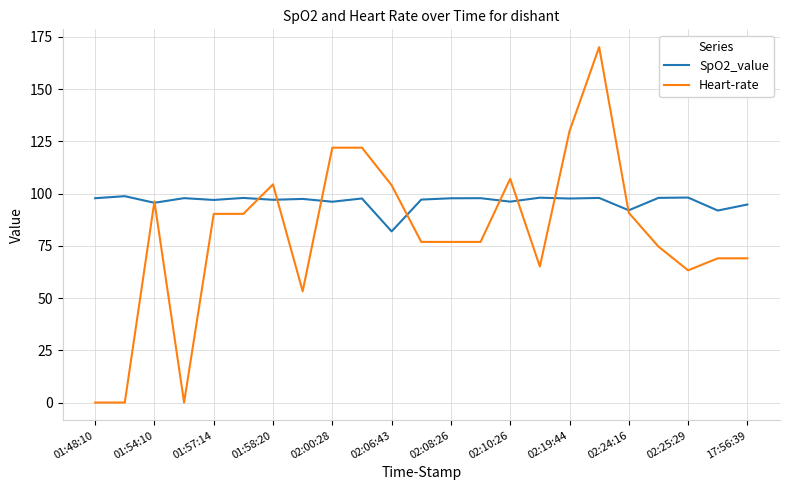

Rank the series by their average value, from highest to lowest.

SpO2_value, Heart-rate